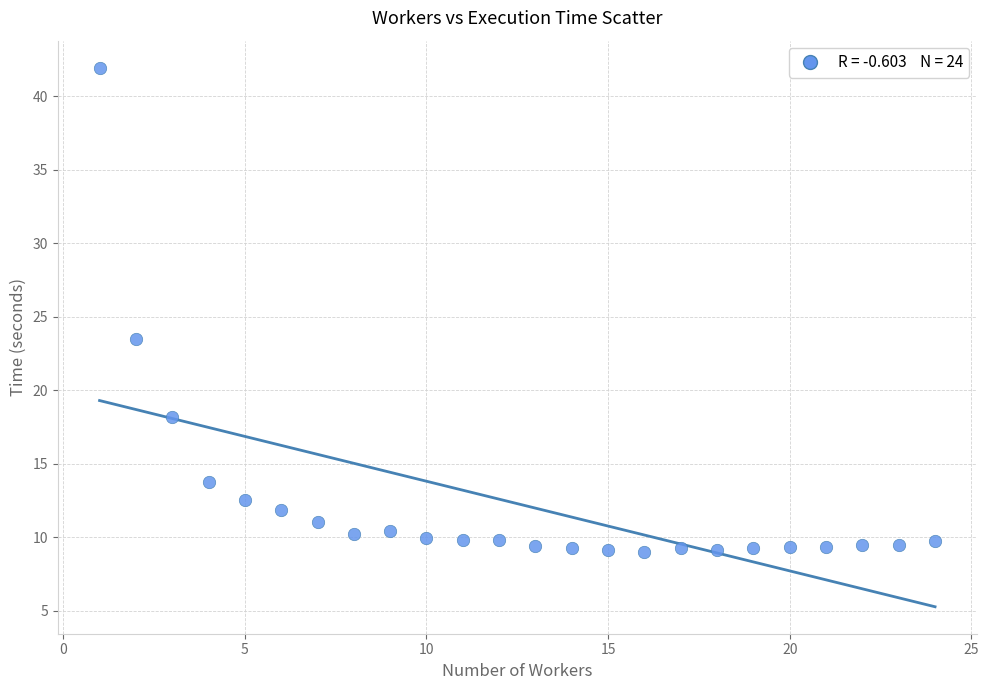

What is the range of Y values (max minus min)?

33.0